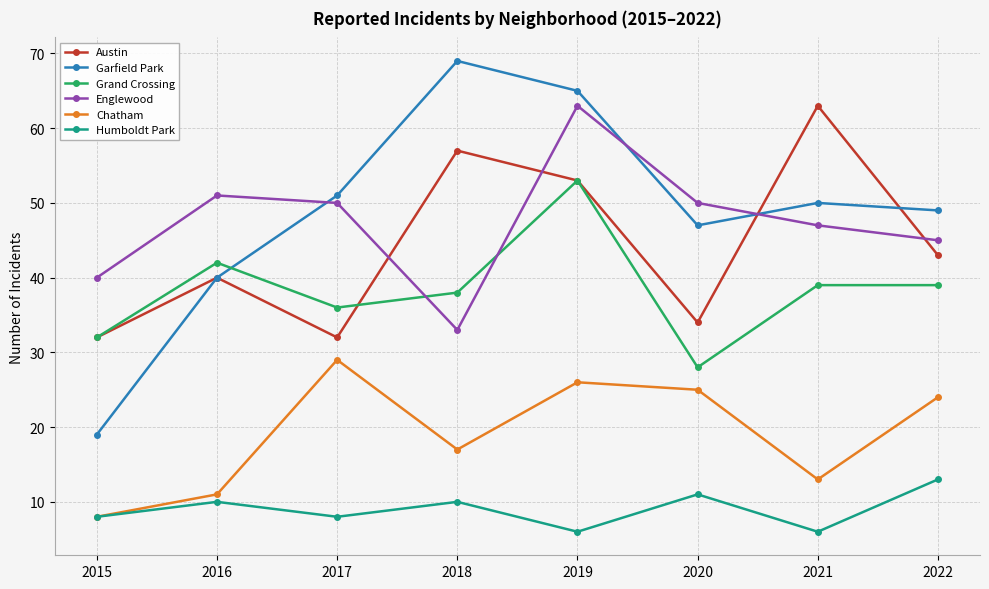

True or false: Humboldt Park has a value of 7 at 2016.

False